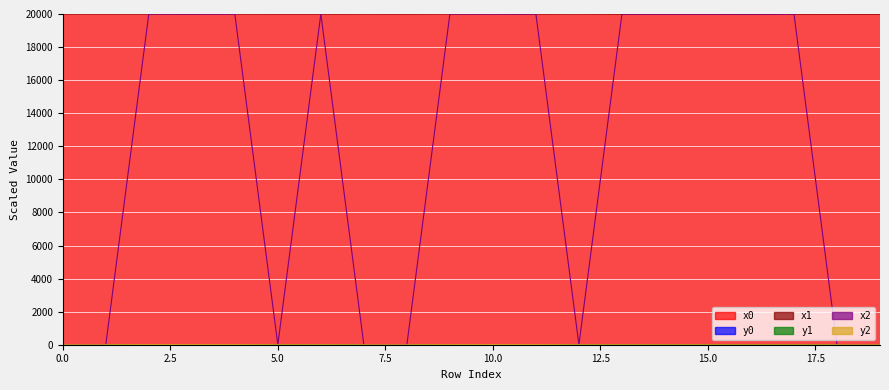

Read the y1 value at 8.

2.4